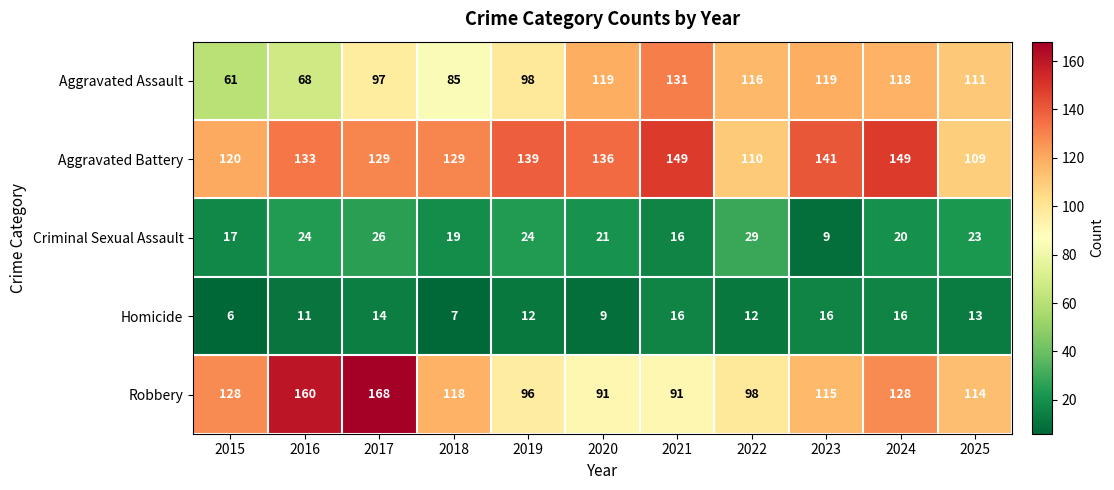

At which category does the chart reach its minimum across all series?

2015